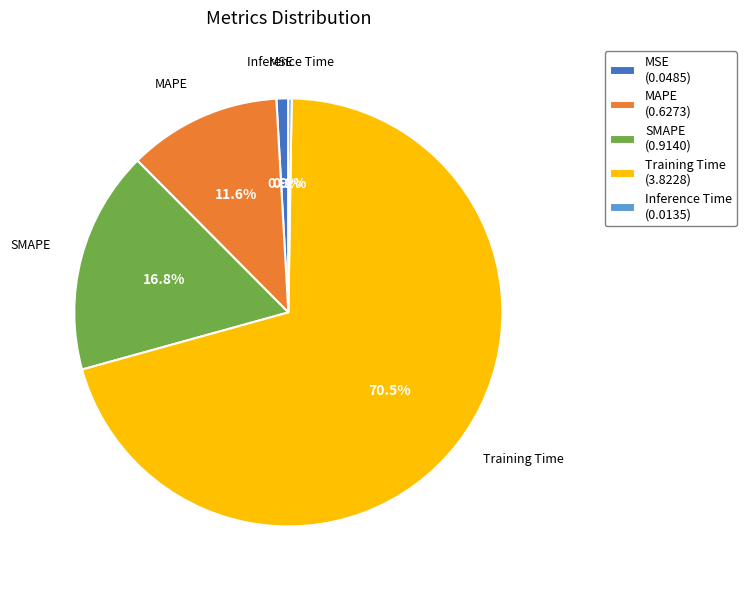

Combined, what portion of the pie is SMAPE (0.9140) and MSE (0.0485)?

17.7%